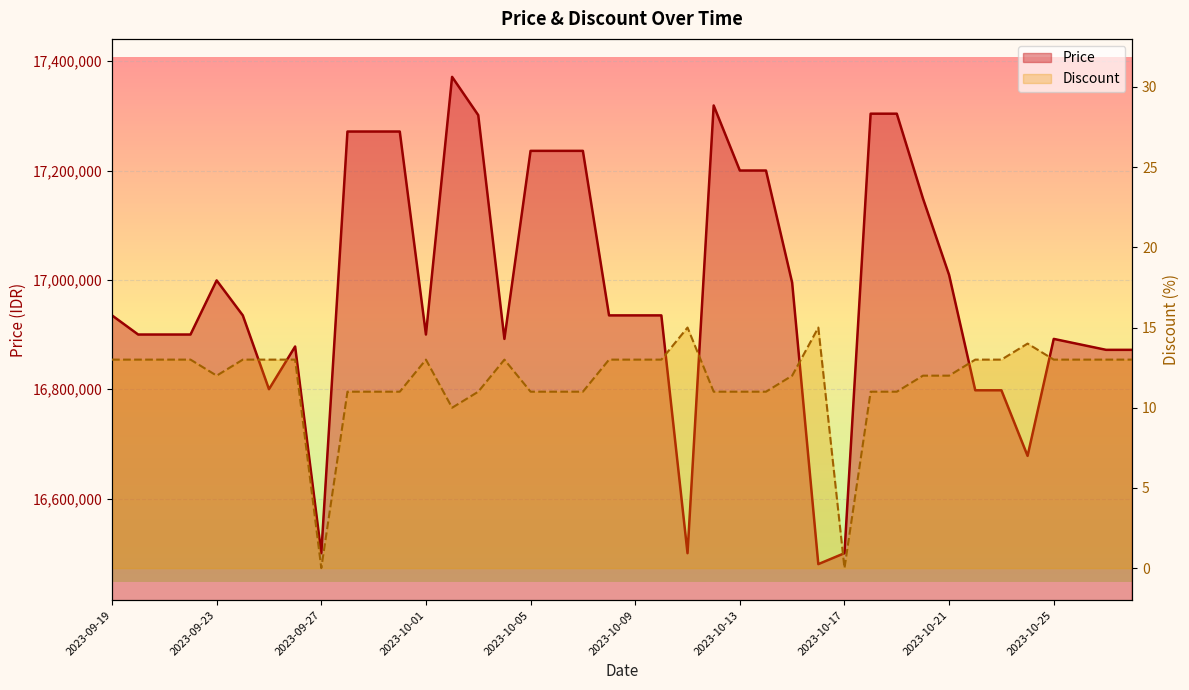

True or false: Discount and Price cross at least once.

False